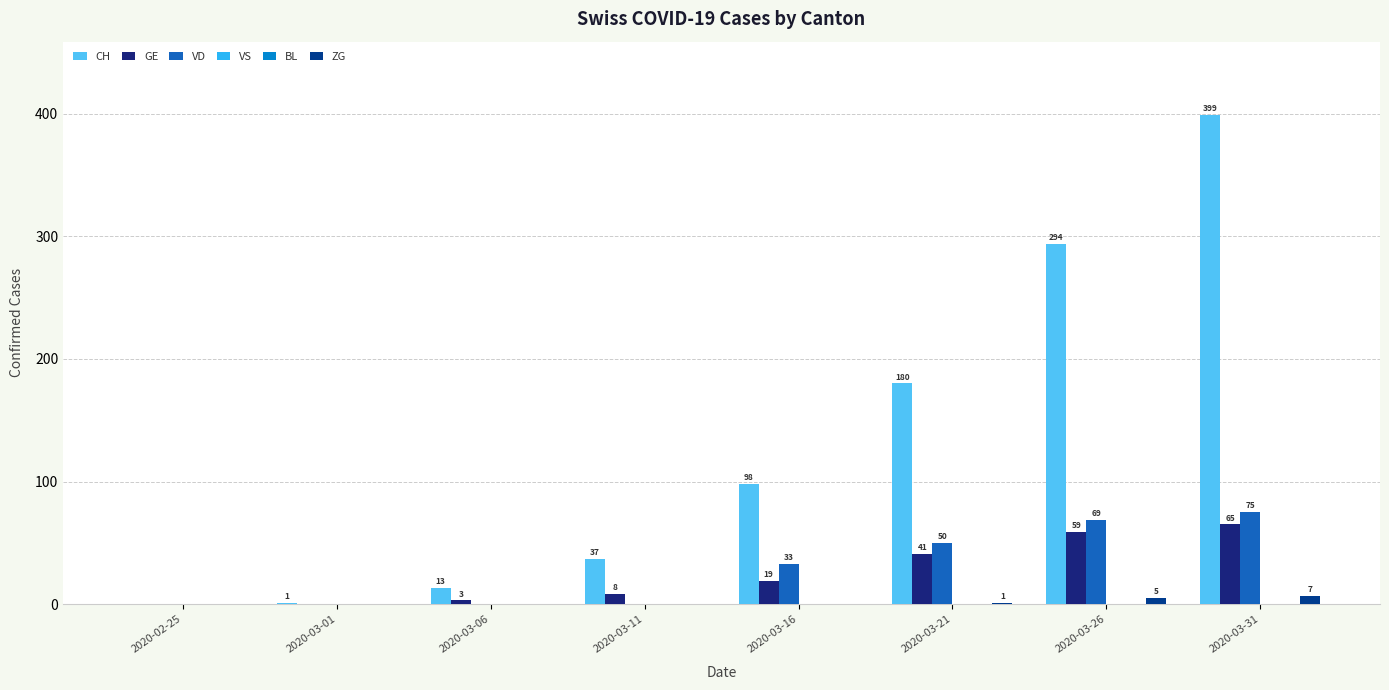

Reading left to right, transcribe all the data shown in this chart.

CH: 2020-02-25=0	2020-03-01=1	2020-03-06=13	2020-03-11=37	2020-03-16=98	2020-03-21=180	2020-03-26=294	2020-03-31=399
GE: 2020-02-25=0	2020-03-01=0	2020-03-06=3	2020-03-11=8	2020-03-16=19	2020-03-21=41	2020-03-26=59	2020-03-31=65
VD: 2020-02-25=0	2020-03-01=0	2020-03-06=0	2020-03-11=0	2020-03-16=33	2020-03-21=50	2020-03-26=69	2020-03-31=75
VS: 2020-02-25=0	2020-03-01=0	2020-03-06=0	2020-03-11=0	2020-03-16=0	2020-03-21=0	2020-03-26=0	2020-03-31=0
BL: 2020-02-25=0	2020-03-01=0	2020-03-06=0	2020-03-11=0	2020-03-16=0	2020-03-21=0	2020-03-26=0	2020-03-31=0
ZG: 2020-02-25=0	2020-03-01=0	2020-03-06=0	2020-03-11=0	2020-03-16=0	2020-03-21=1	2020-03-26=5	2020-03-31=7